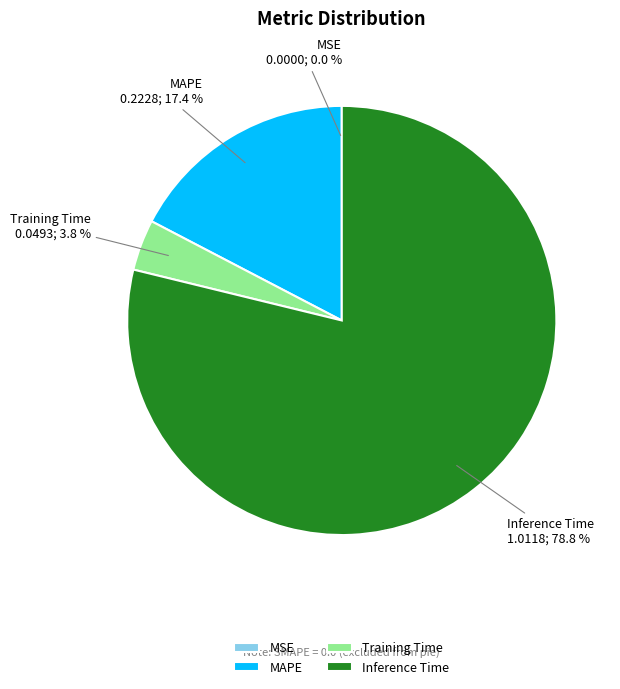

What is the total percentage of Training Time and Inference Time?

82.6%